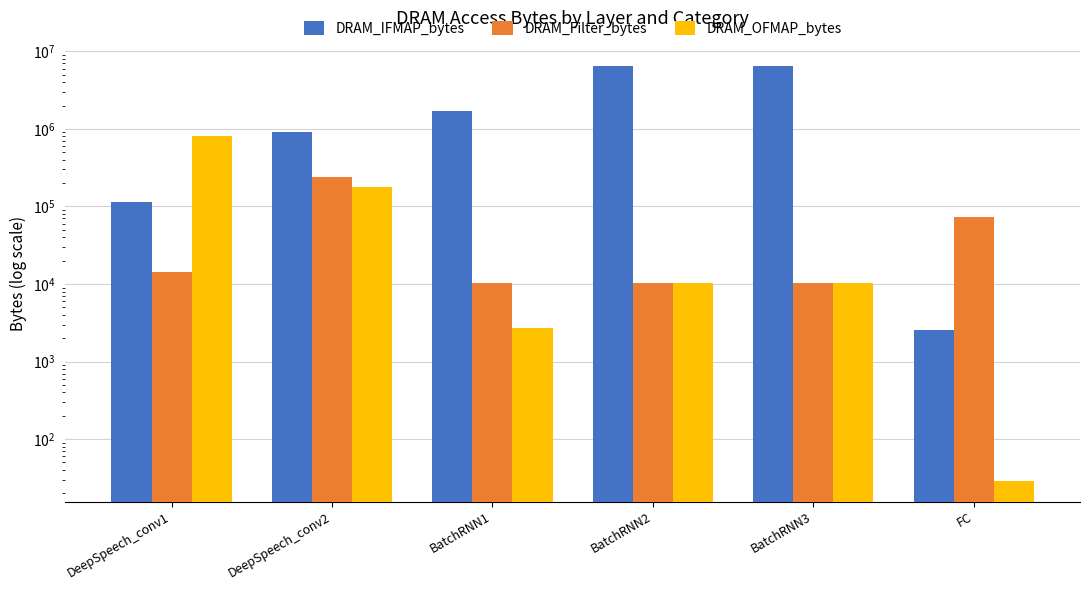

Is the value of DRAM_OFMAP_bytes at DeepSpeech_conv2 greater than the value of DRAM_IFMAP_bytes at DeepSpeech_conv1?

Yes